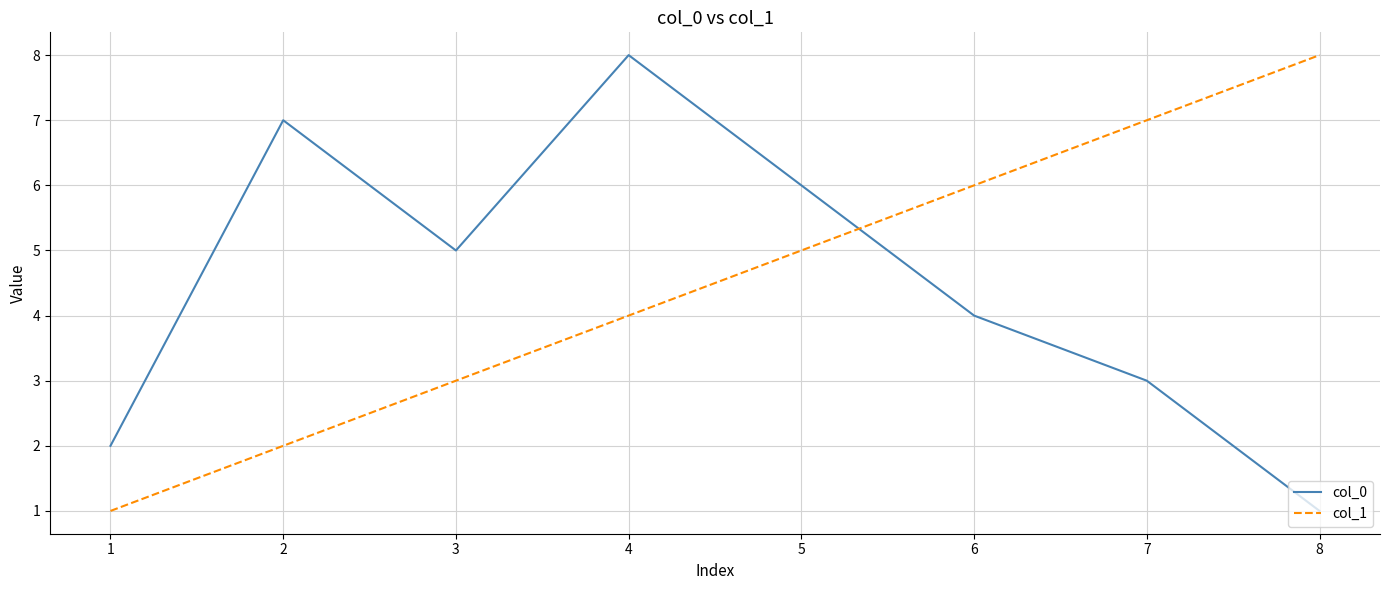

At which label is col_0 closest to 4?

6